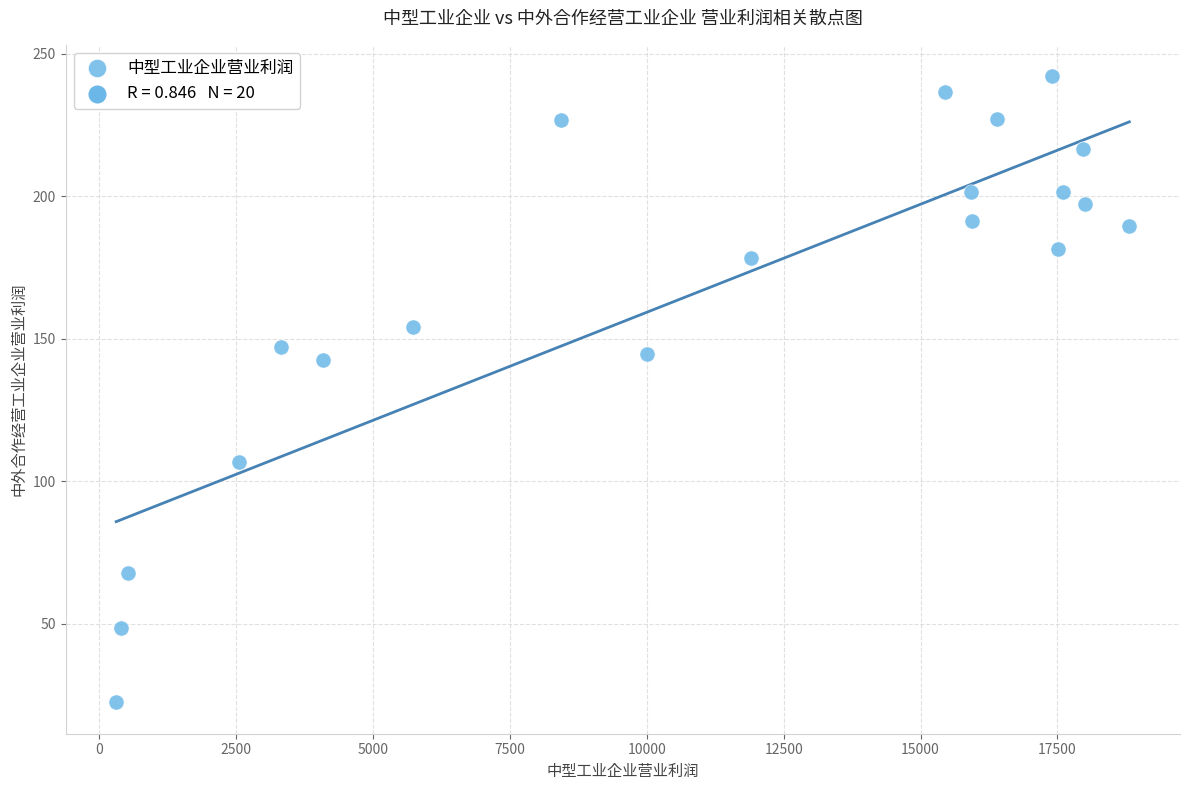

What is the range of X values (max minus min)?

18507.8